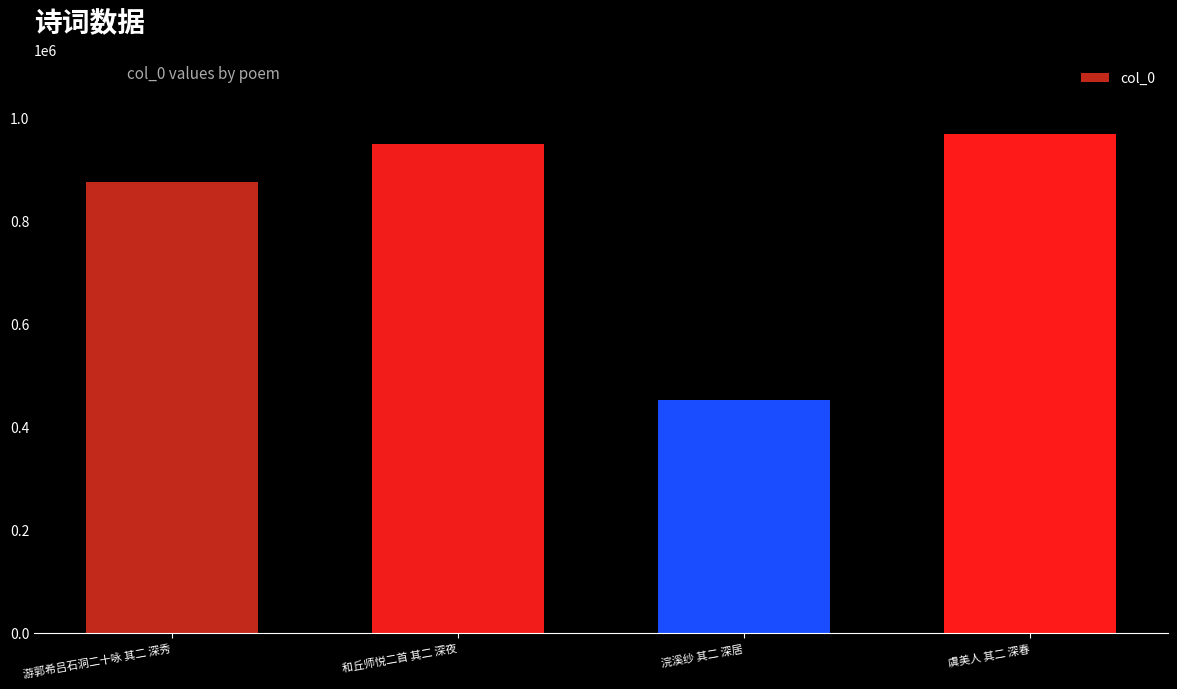

Rank the categories by value from highest to lowest.

虞美人 其二 深春, 和丘师悦二首 其二 深夜, 游郭希吕石洞二十咏 其二 深秀, 浣溪纱 其二 深居